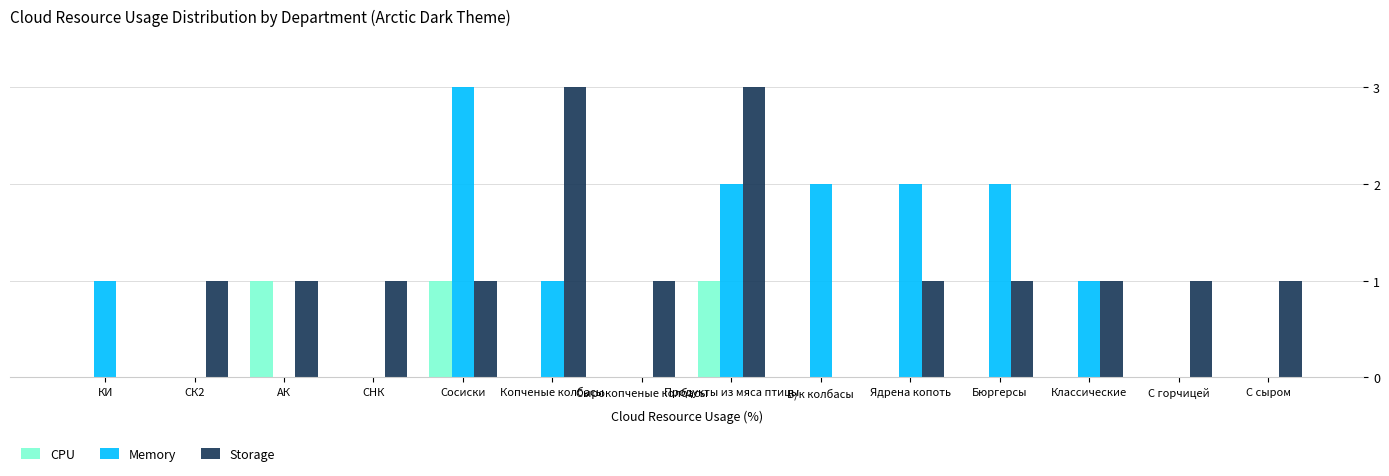

At which category is the sum across all series the highest?

Продукты из мяса птицы